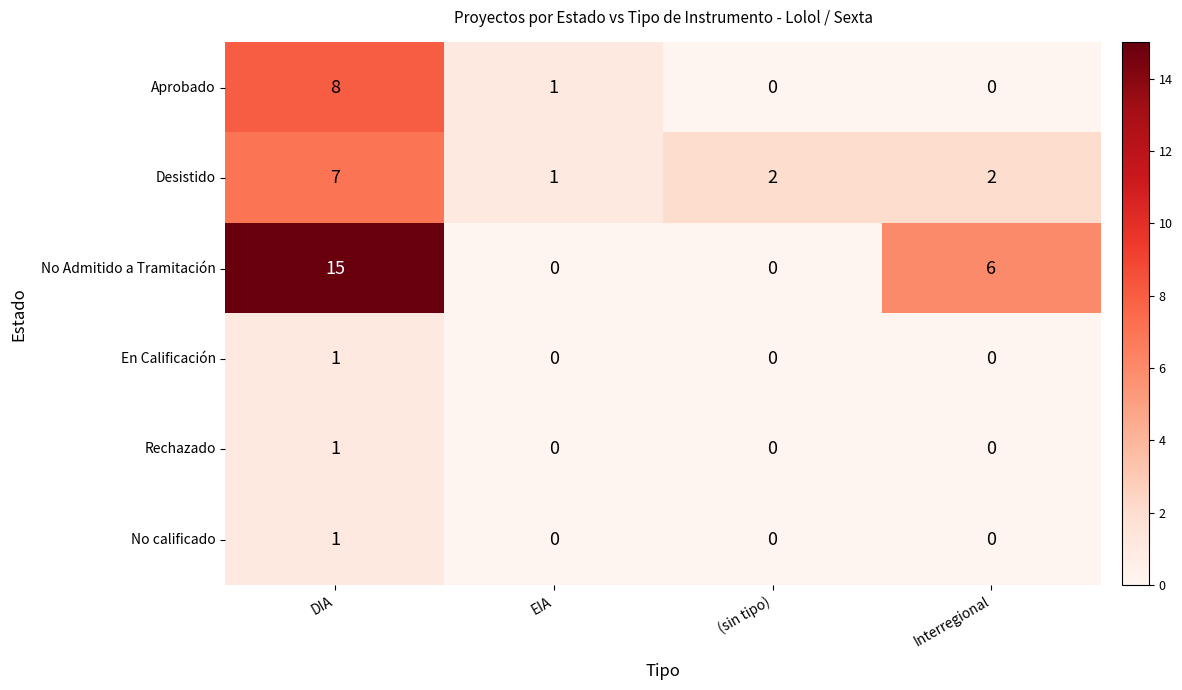

Between DIA and EIA, which series saw the biggest shift?

No Admitido a Tramitación